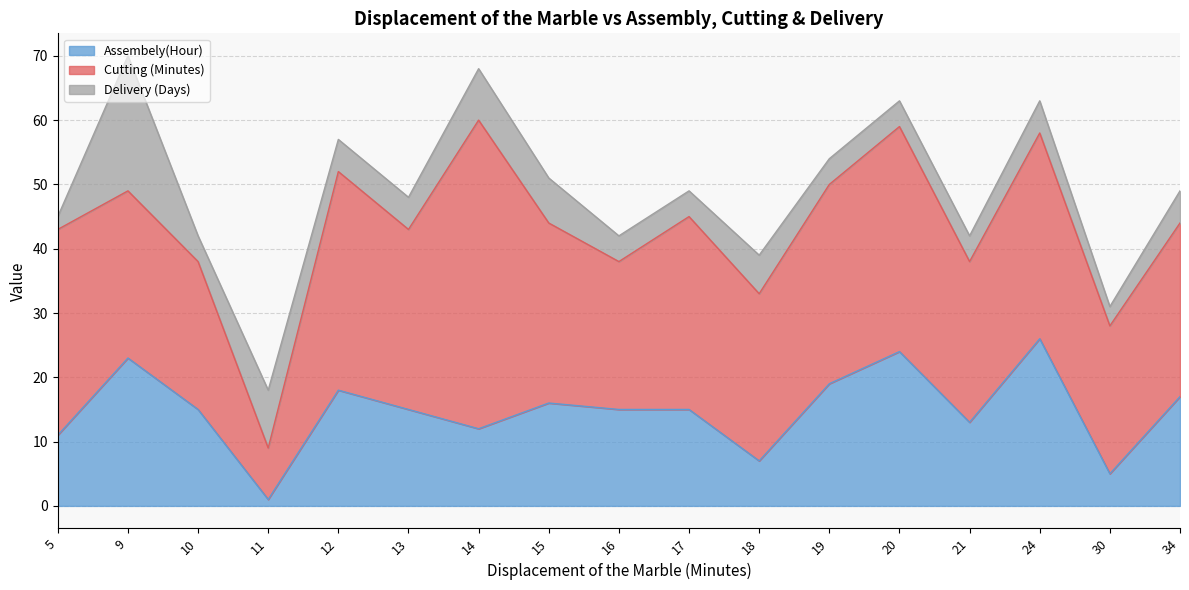

Where is the first local maximum for Cutting (Minutes)?

12